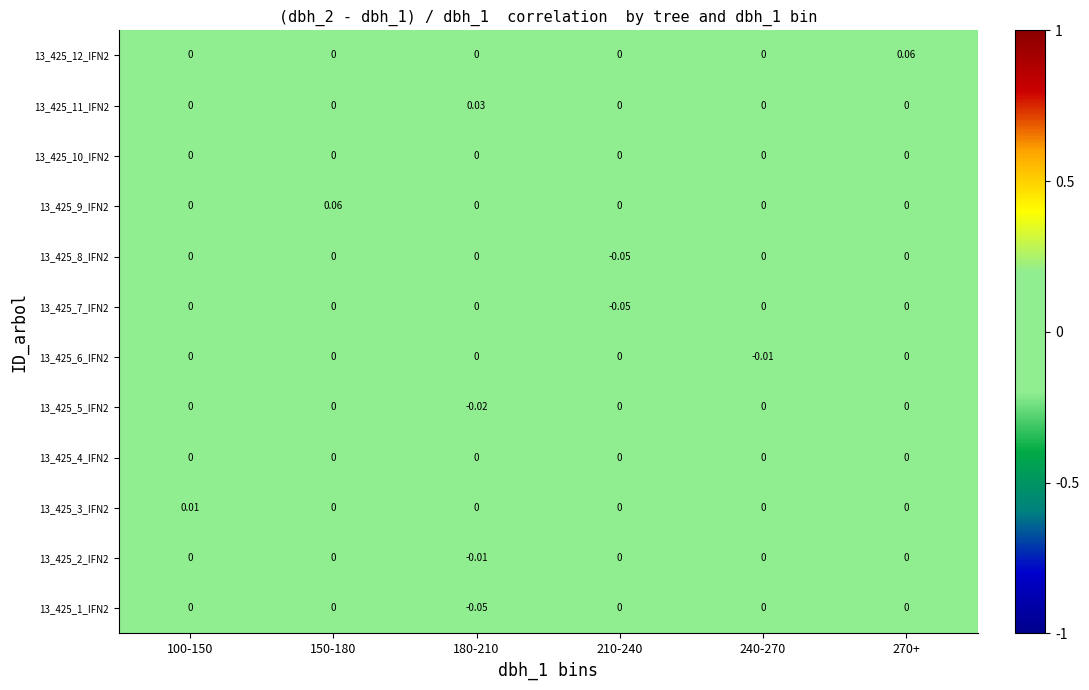

Reading left to right, transcribe all the data shown in this chart.

13_425_1_IFN2: 100-150=0.0	150-180=0.0	180-210=-0.1	210-240=0.0	240-270=0.0	270+=0.0
13_425_2_IFN2: 100-150=0.0	150-180=0.0	180-210=-0.0	210-240=0.0	240-270=0.0	270+=0.0
13_425_3_IFN2: 100-150=0.0	150-180=0.0	180-210=0.0	210-240=0.0	240-270=0.0	270+=0.0
13_425_4_IFN2: 100-150=0.0	150-180=0.0	180-210=0.0	210-240=0.0	240-270=0.0	270+=0.0
13_425_5_IFN2: 100-150=0.0	150-180=0.0	180-210=-0.0	210-240=0.0	240-270=0.0	270+=0.0
13_425_6_IFN2: 100-150=0.0	150-180=0.0	180-210=0.0	210-240=0.0	240-270=-0.0	270+=0.0
13_425_7_IFN2: 100-150=0.0	150-180=0.0	180-210=0.0	210-240=-0.1	240-270=0.0	270+=0.0
13_425_8_IFN2: 100-150=0.0	150-180=0.0	180-210=0.0	210-240=-0.1	240-270=0.0	270+=0.0
13_425_9_IFN2: 100-150=0.0	150-180=0.1	180-210=0.0	210-240=0.0	240-270=0.0	270+=0.0
13_425_10_IFN2: 100-150=0.0	150-180=0.0	180-210=0.0	210-240=0.0	240-270=0.0	270+=0.0
13_425_11_IFN2: 100-150=0.0	150-180=0.0	180-210=0.0	210-240=0.0	240-270=0.0	270+=0.0
13_425_12_IFN2: 100-150=0.0	150-180=0.0	180-210=0.0	210-240=0.0	240-270=0.0	270+=0.1